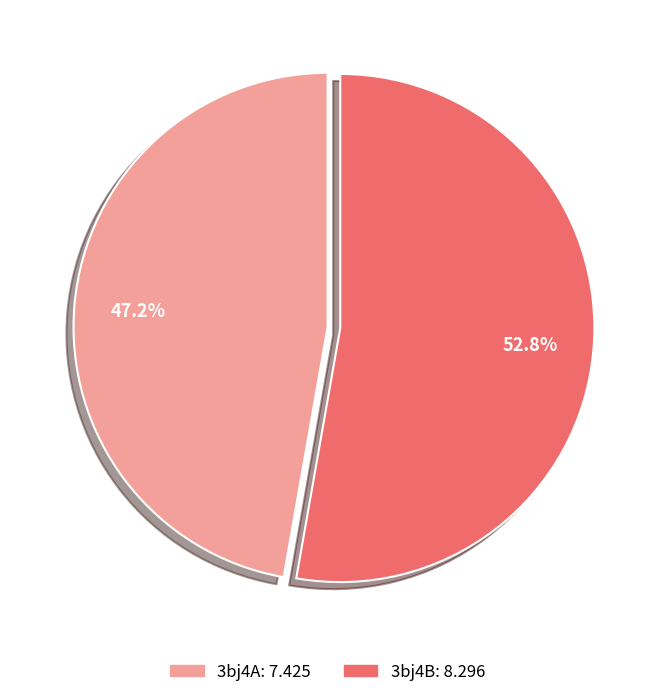

What percentage do 3bj4A and 3bj4B together represent?

100.0%